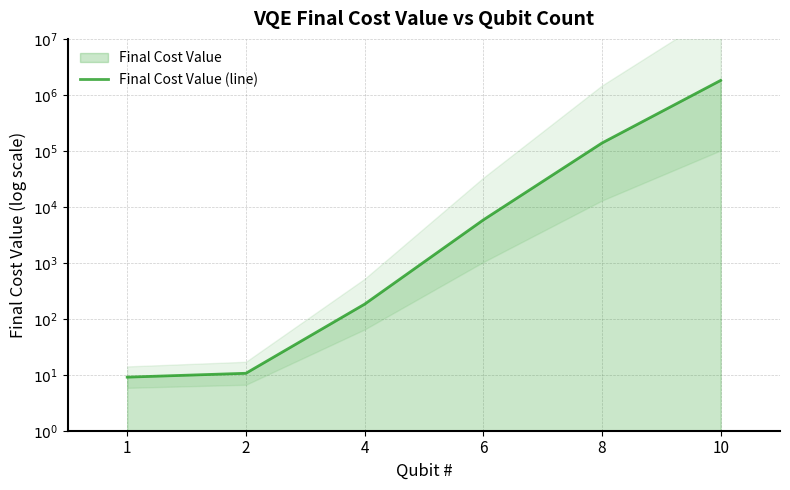

How many series are shown in this chart?

1